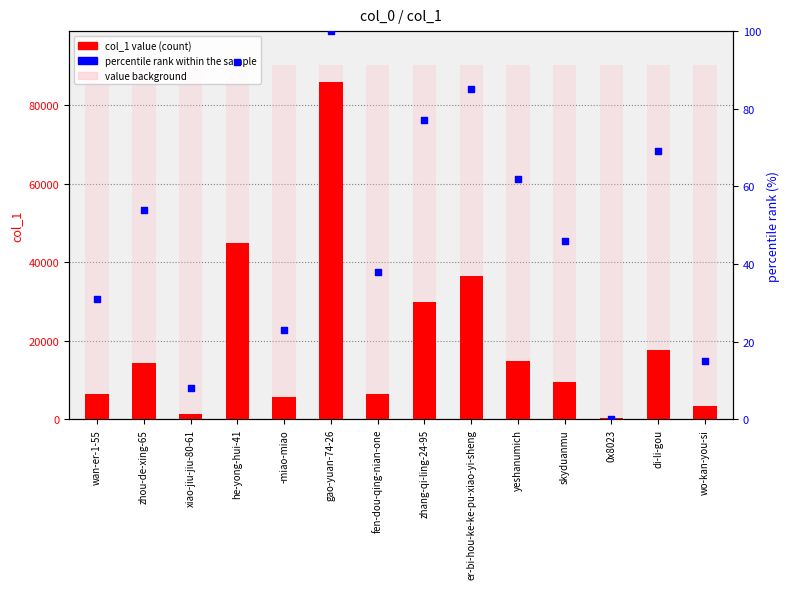

Which series has the largest total across all categories?

col_1